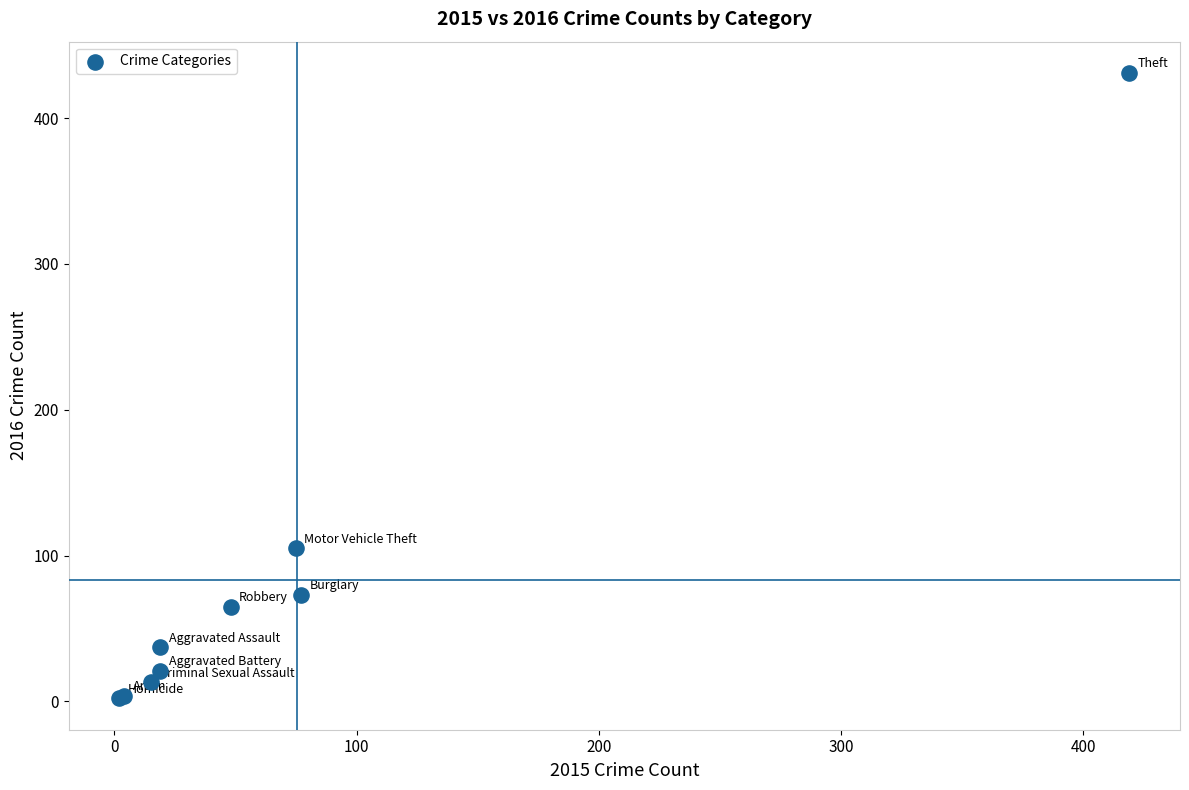

What Y value in the scatter plot is closest to 216?

105